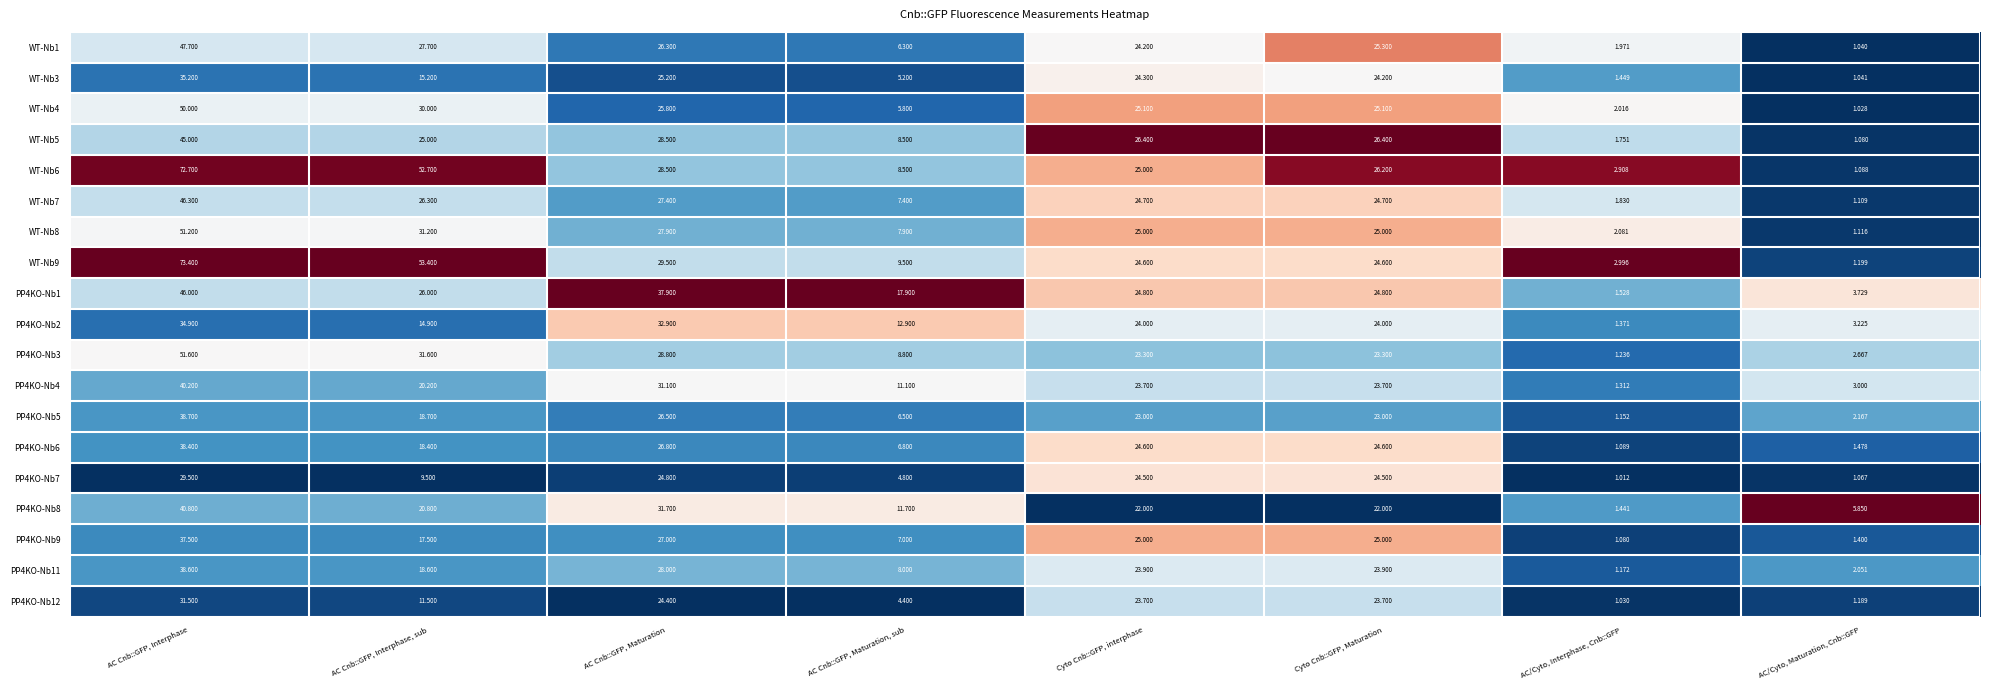

List the labels in order of WT-Nb3 value, smallest first.

AC/Cyto, Maturation, Cnb::GFP, AC/Cyto, Interphase, Cnb::GFP, AC Cnb::GFP, Maturation, sub, AC Cnb::GFP, Interphase, sub, Cyto Cnb::GFP, Maturation, Cyto Cnb::GFP, interphase, AC Cnb::GFP, Maturation, AC Cnb::GFP, Interphase